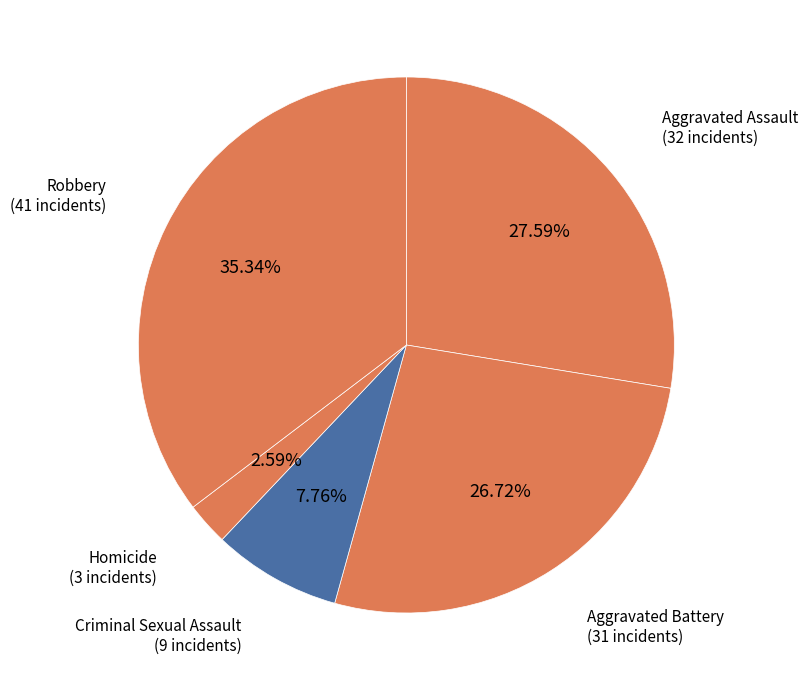

Rank the categories by value from lowest to highest.

Homicide, Criminal Sexual Assault, Aggravated Battery, Aggravated Assault, Robbery